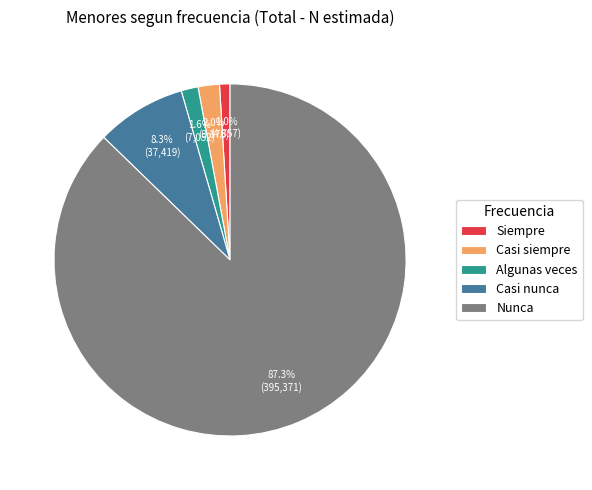

What is the largest slice in the pie chart?

Nunca